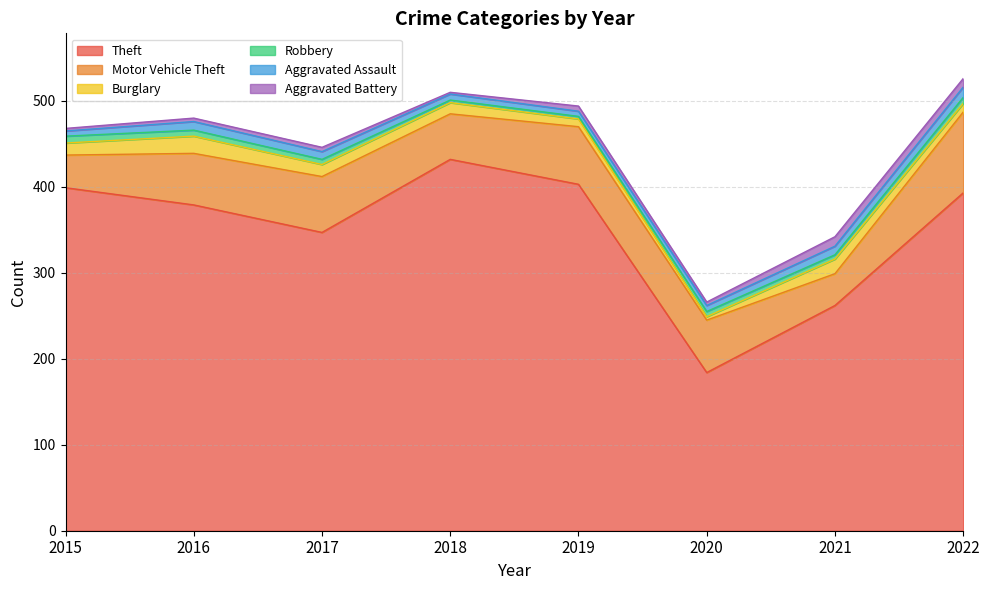

At which category does Burglary reach its first local valley?

2020